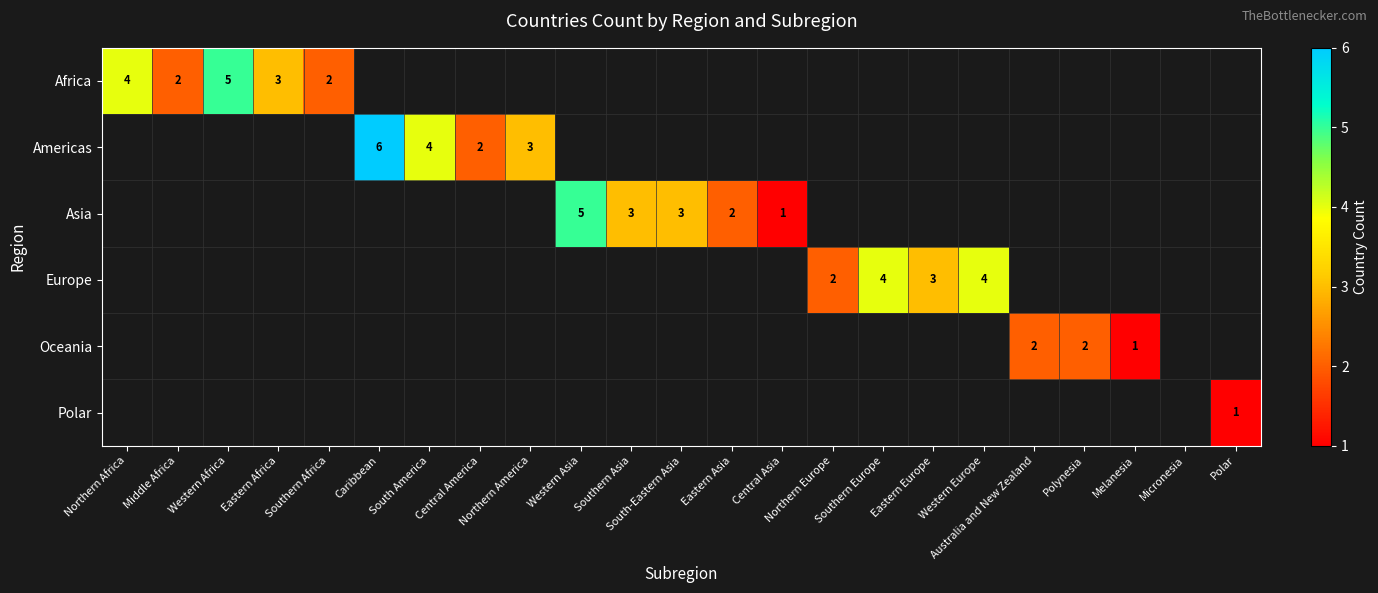

Is it true that Oceania equals 0 at Australia and New Zealand?

False